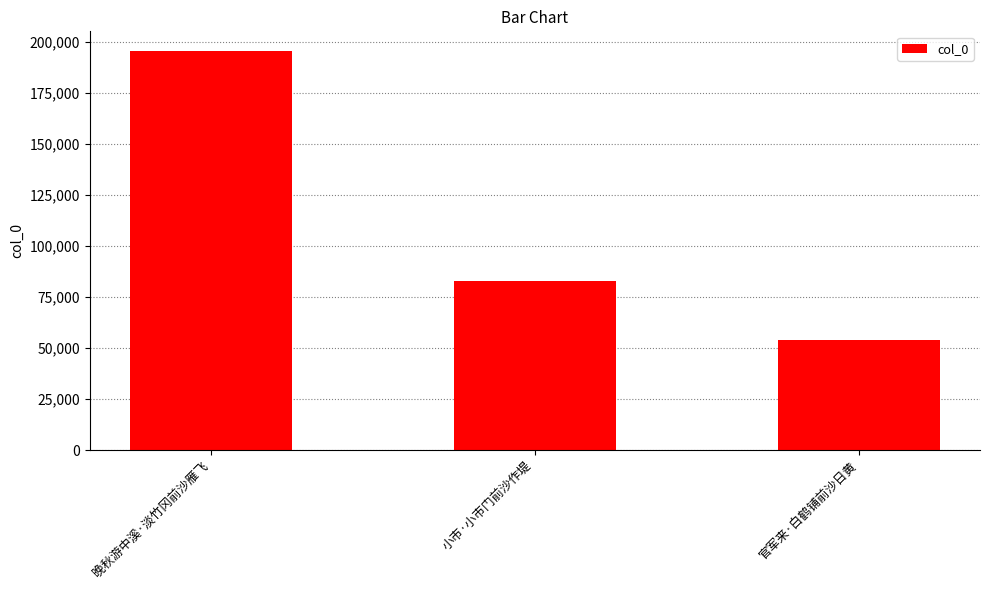

Reading left to right, what are all the values shown in this chart?

195349	82596	53902